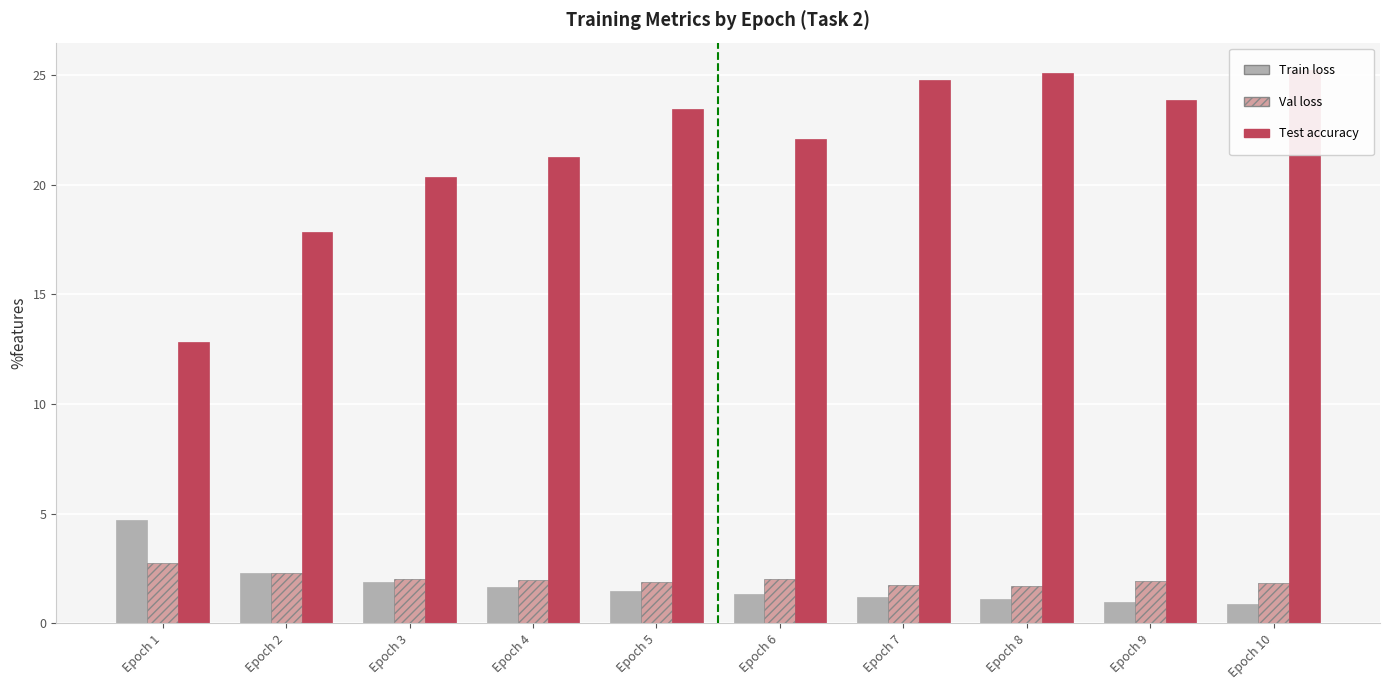

Between Epoch 5 and Epoch 2, which is larger?

Epoch 2